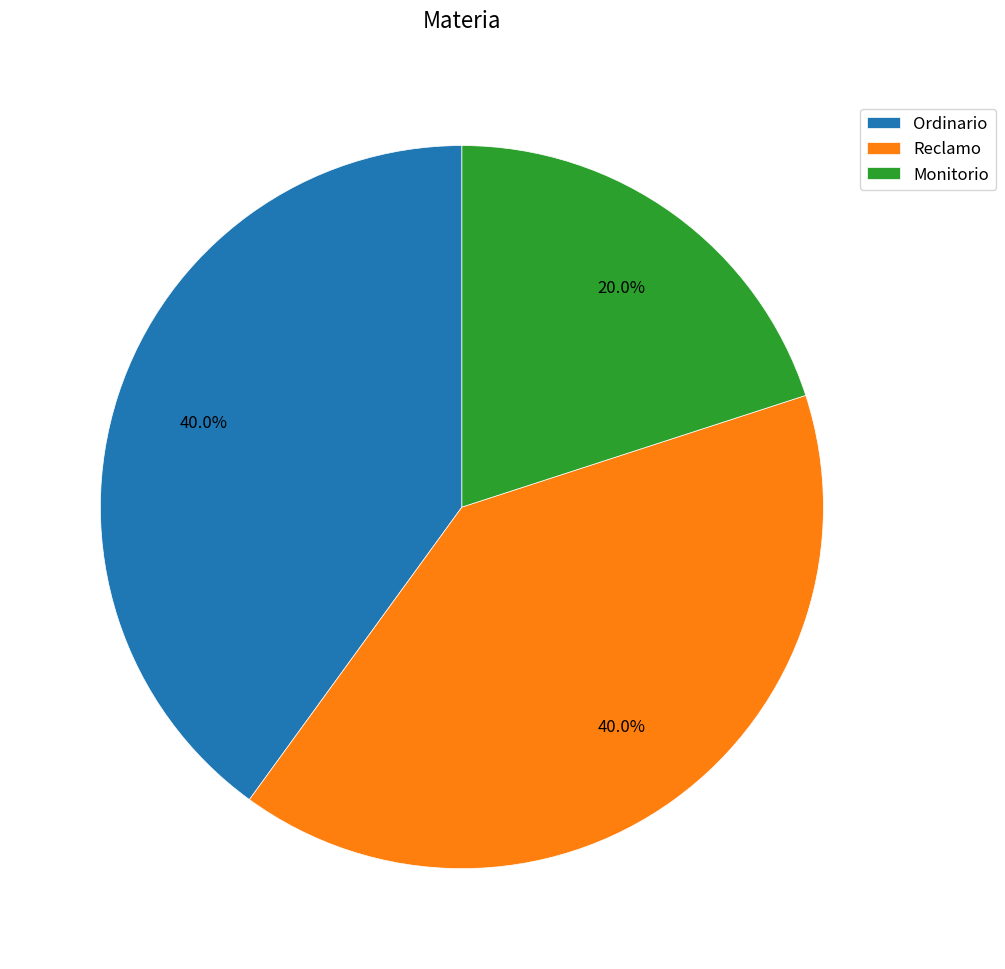

What is the total percentage of Reclamo and Monitorio?

60.0%